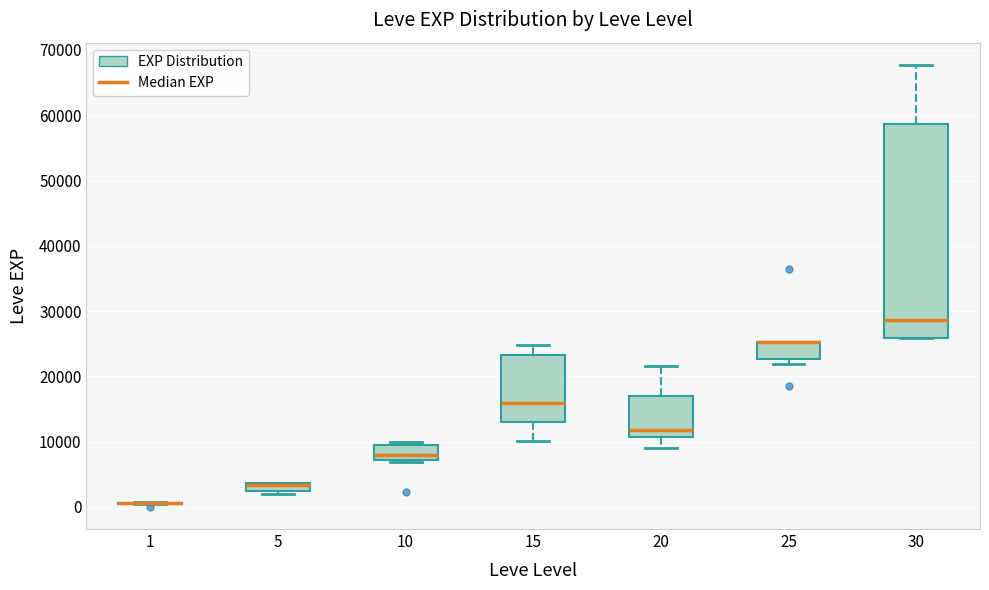

Comparing the boxes themselves (not the whiskers), which one is the tallest?

30